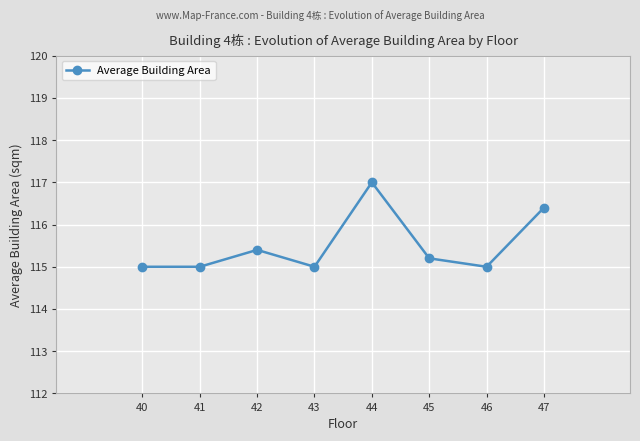

What is the value of the 1st point from the left?

115.0